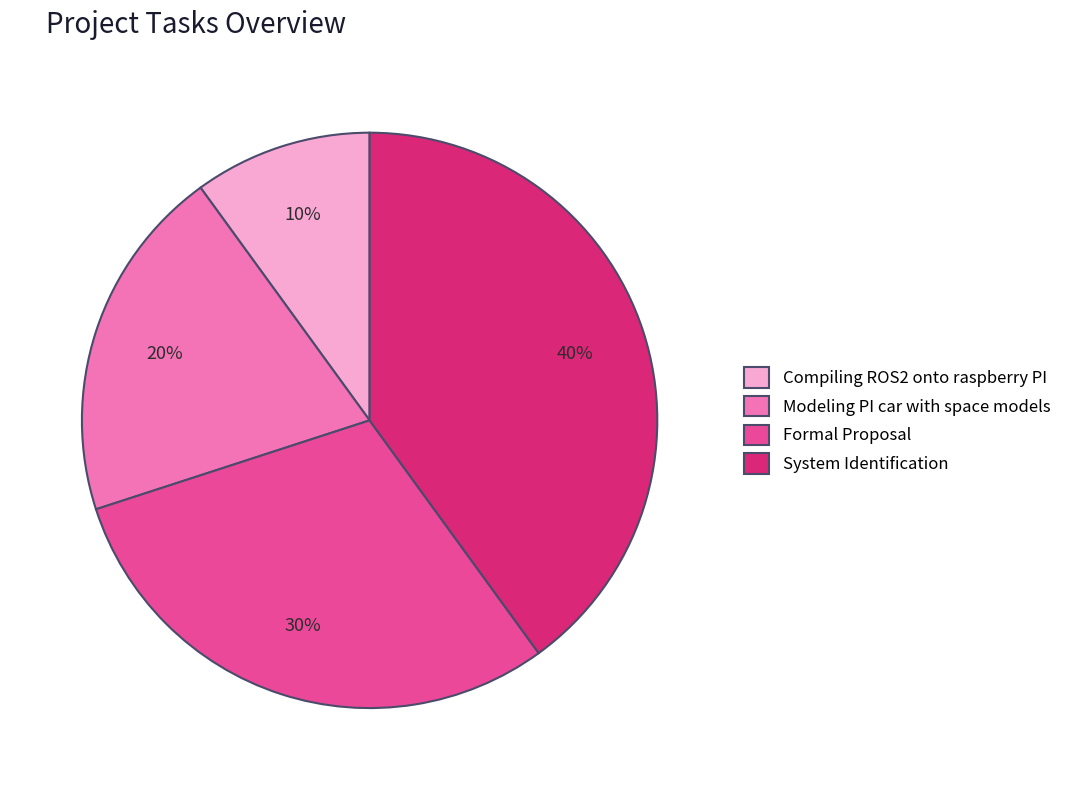

Which slice is the largest?

System Identification